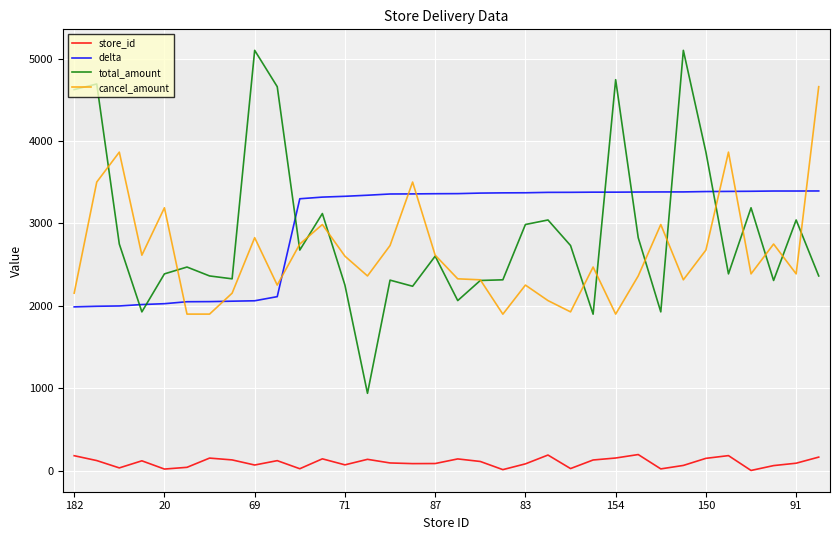

What is the highest value of the store_id series?

196.0